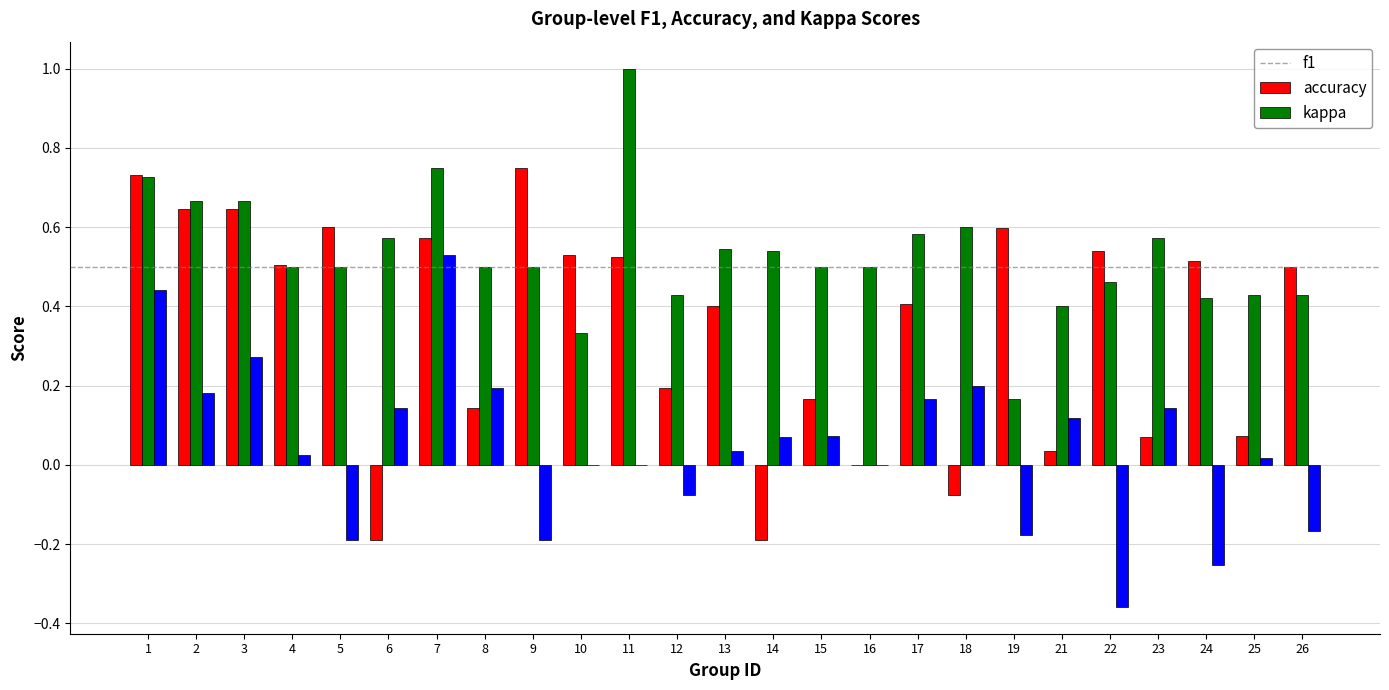

What is the sum of all f1 values?

8.7